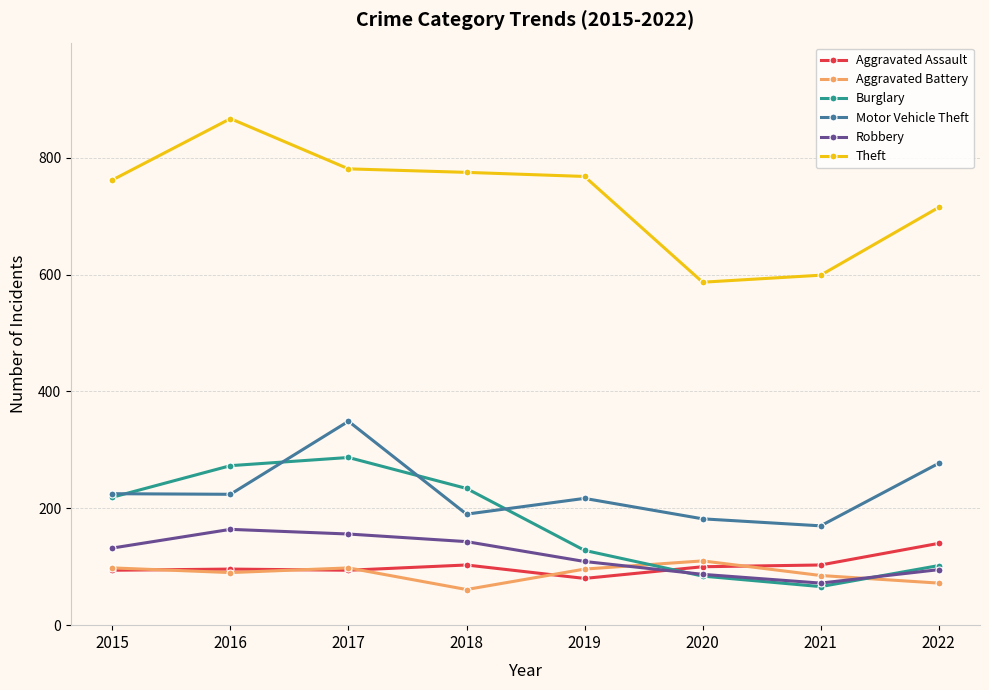

At how many categories does at least one series exceed 751?

5